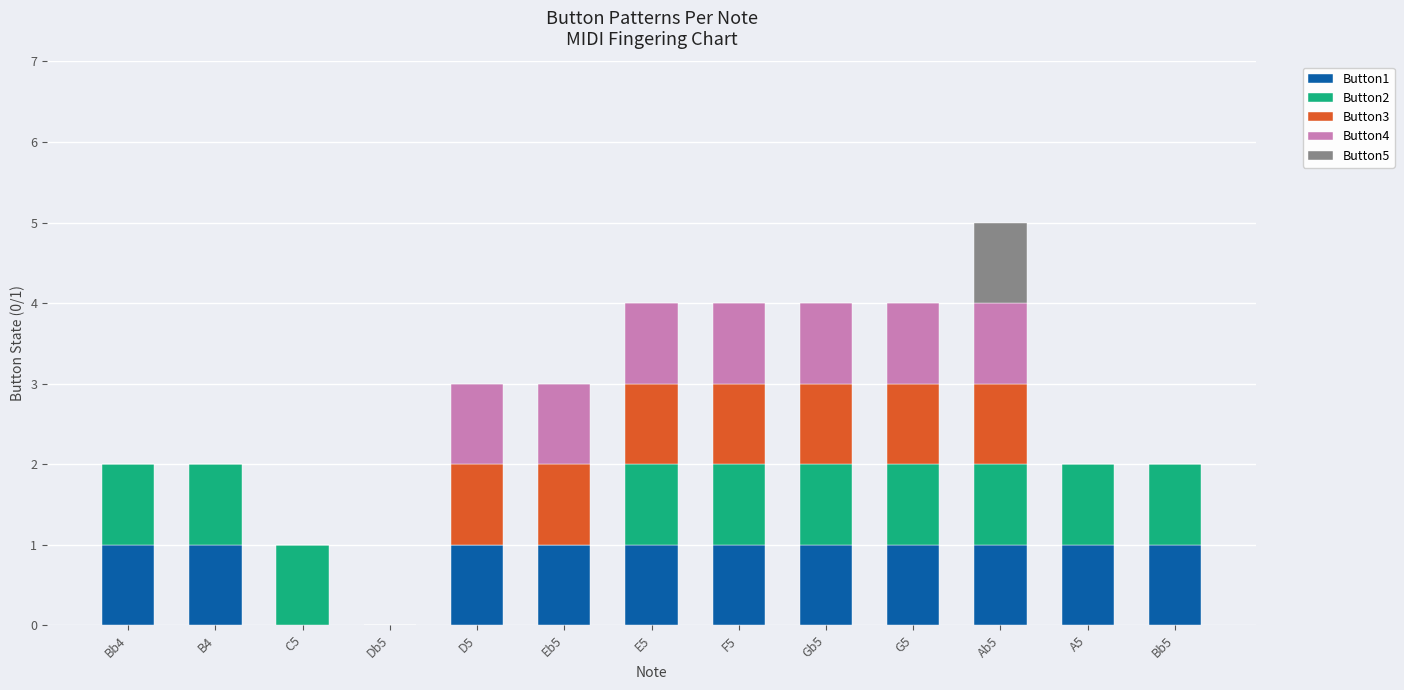

Is it true that Button1 equals 0 at Gb5?

False